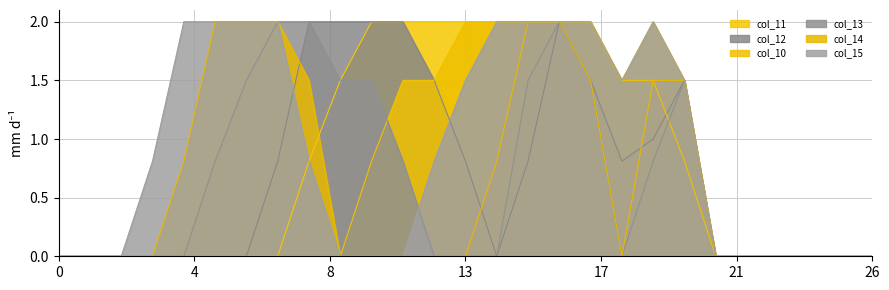

Which category has the highest value across all series?

10